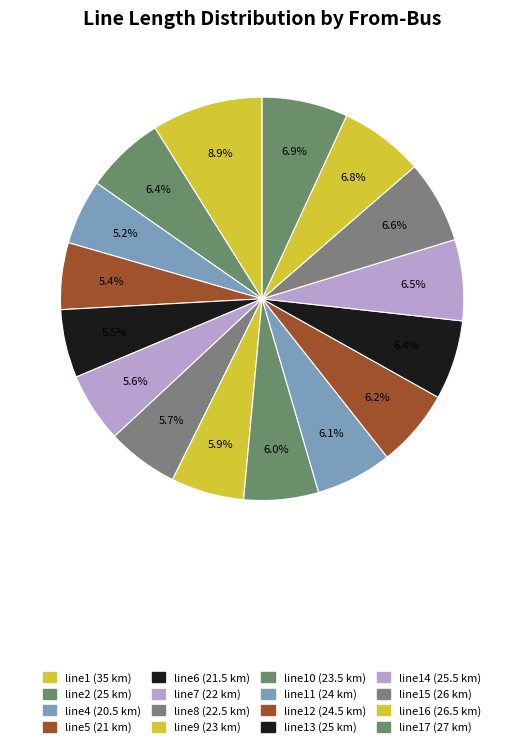

Count the number of slices in the pie.

16